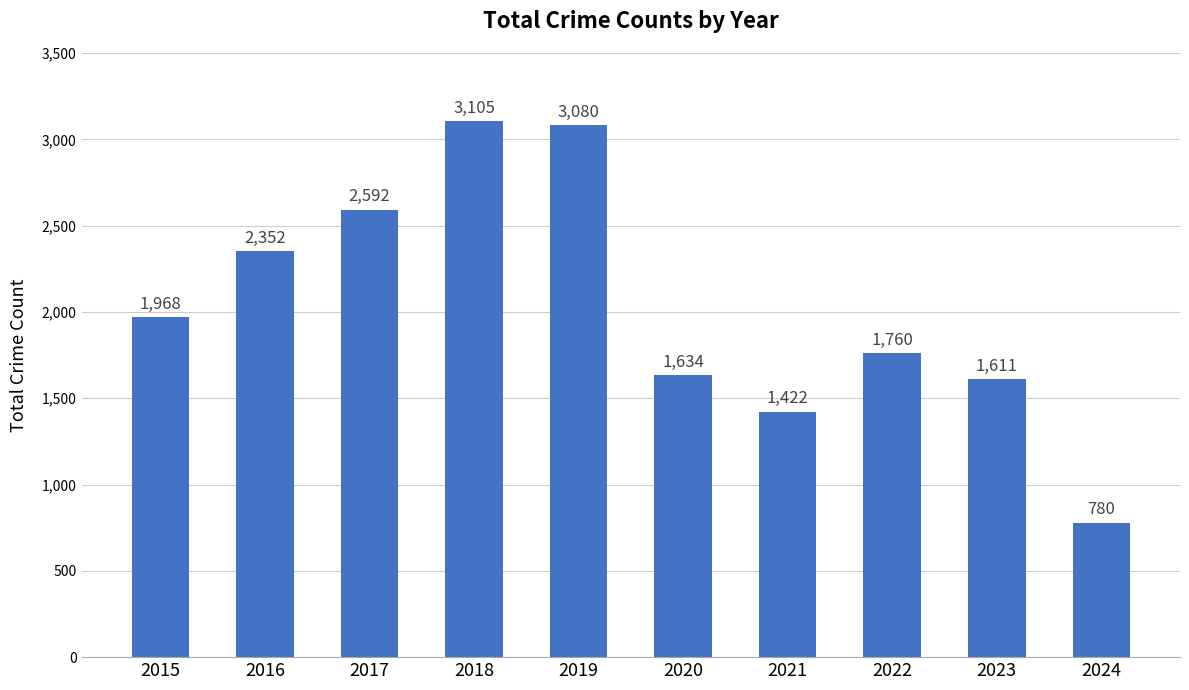

What is the change in value from 2017 to 2024?

-1812